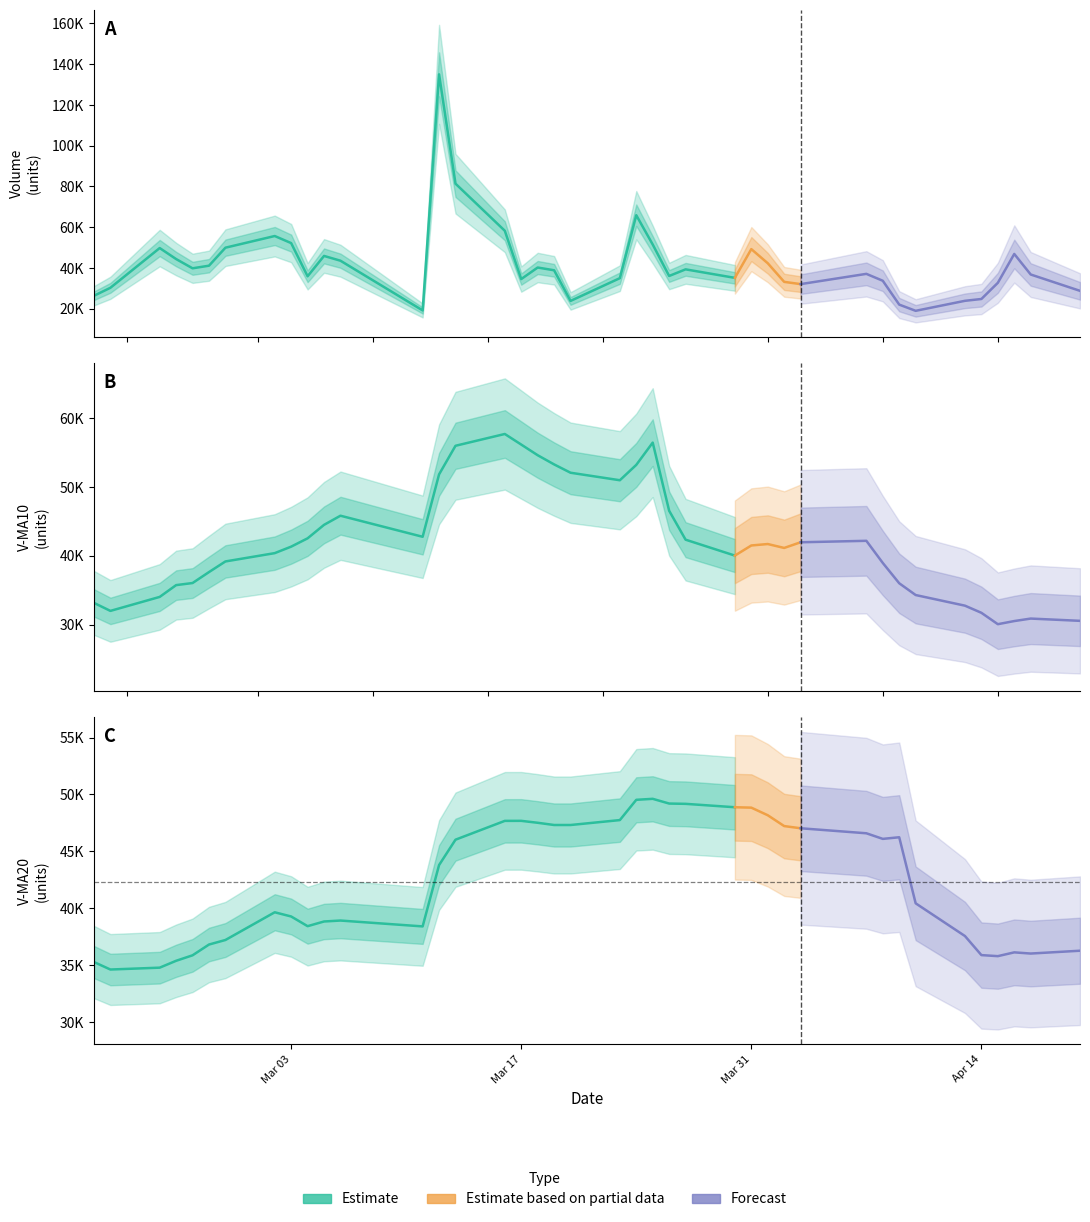

What is the minimum value shown in the chart?

18970.5